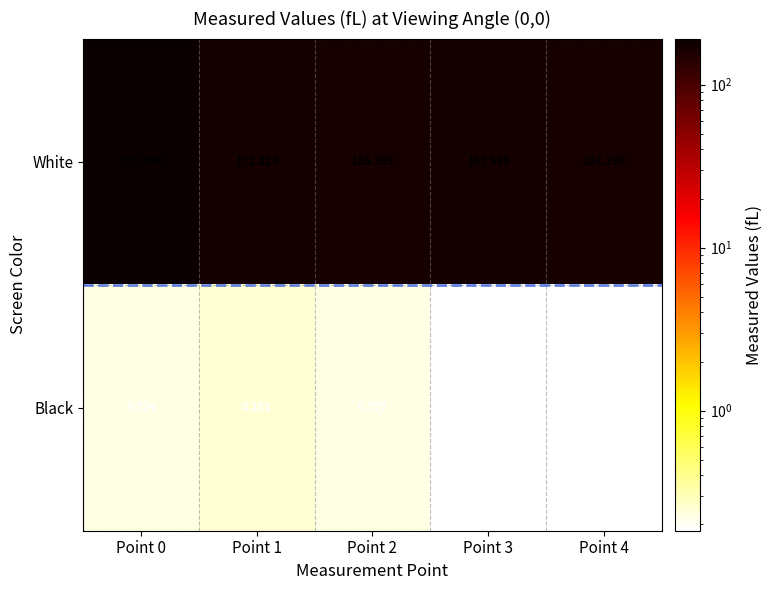

Rank the series at Point 1 from lowest to highest value.

Black, White